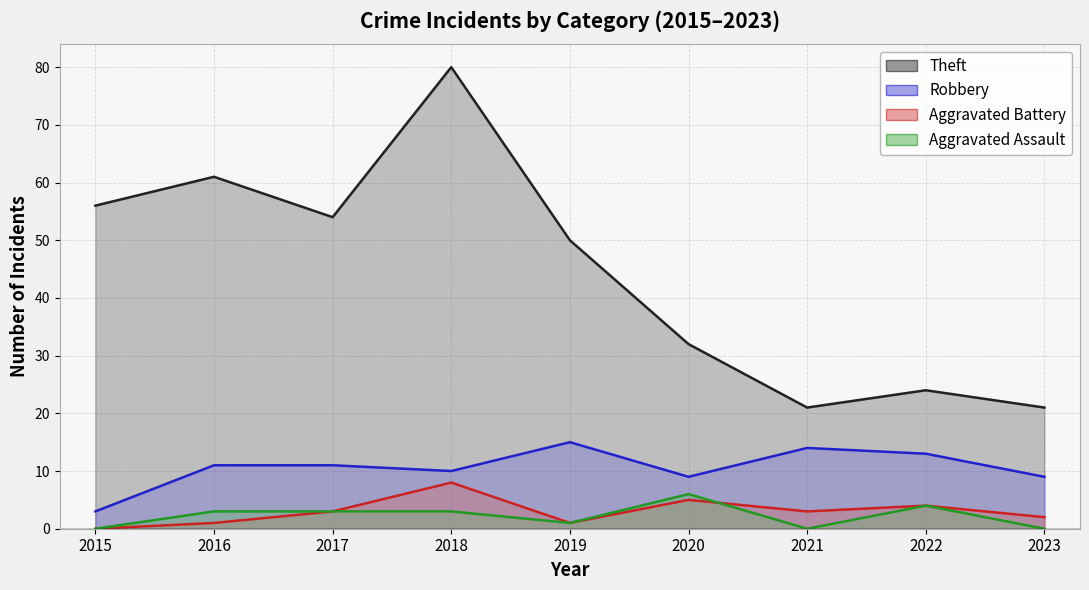

Is the value of Aggravated Battery at 2017 greater than the value of Robbery at 2020?

No